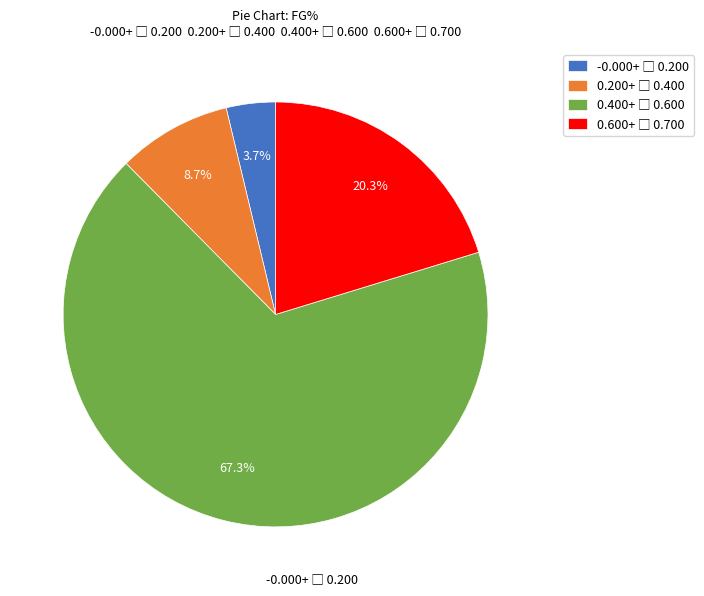

Is there any slice that represents more than half of the pie?

Yes